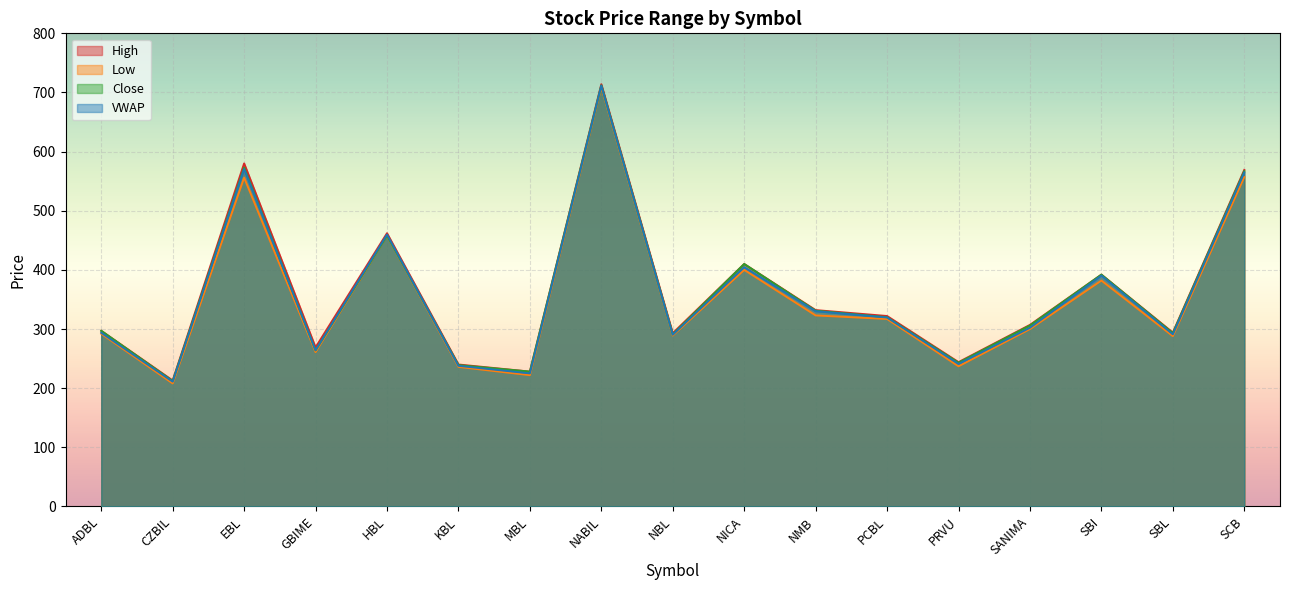

What is the smallest value displayed?

208.0